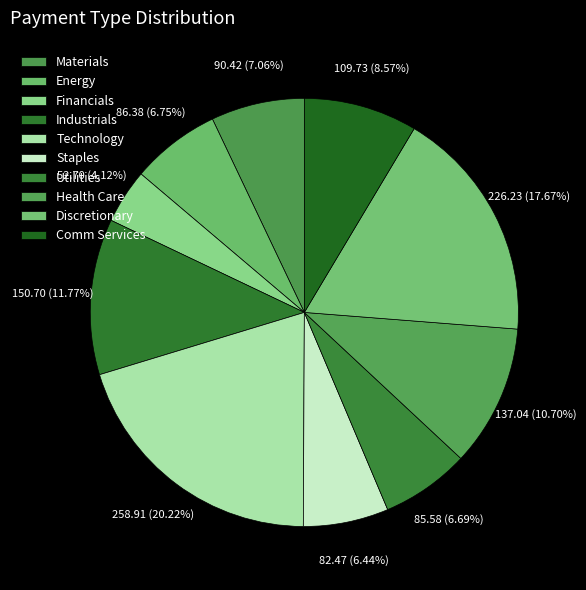

To the nearest percent, what percentage of the pie is Health Care?

11%